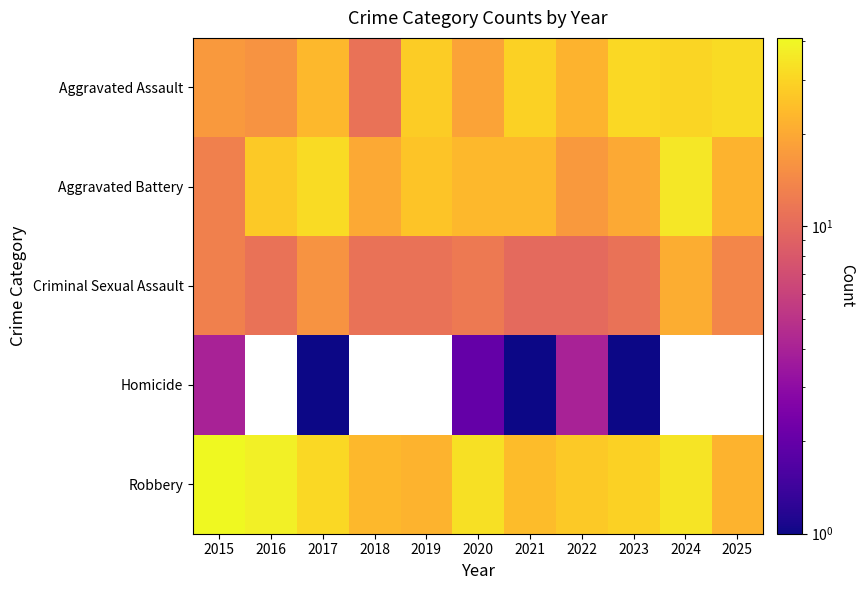

What is the sum of the Aggravated Battery values at 2023 and 2018?

40.0